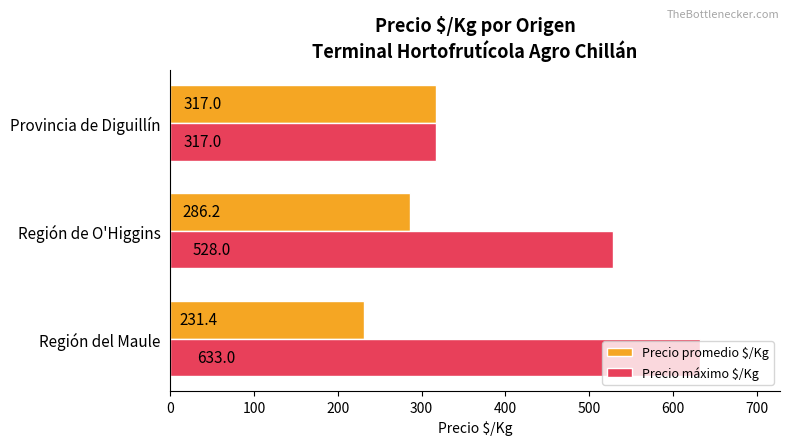

Where is Precio máximo $/Kg nearest to the value 475?

Región de O'Higgins